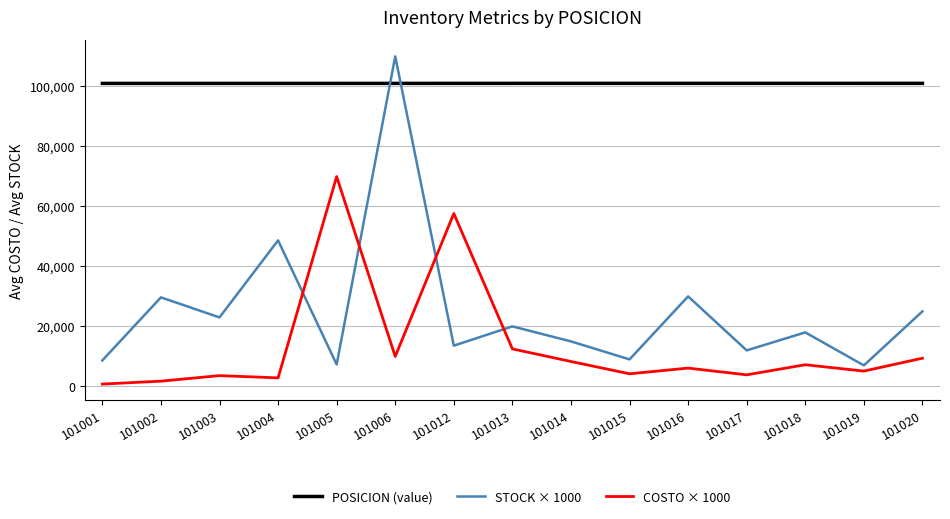

What is the total value across all series at 101013?

133513.0